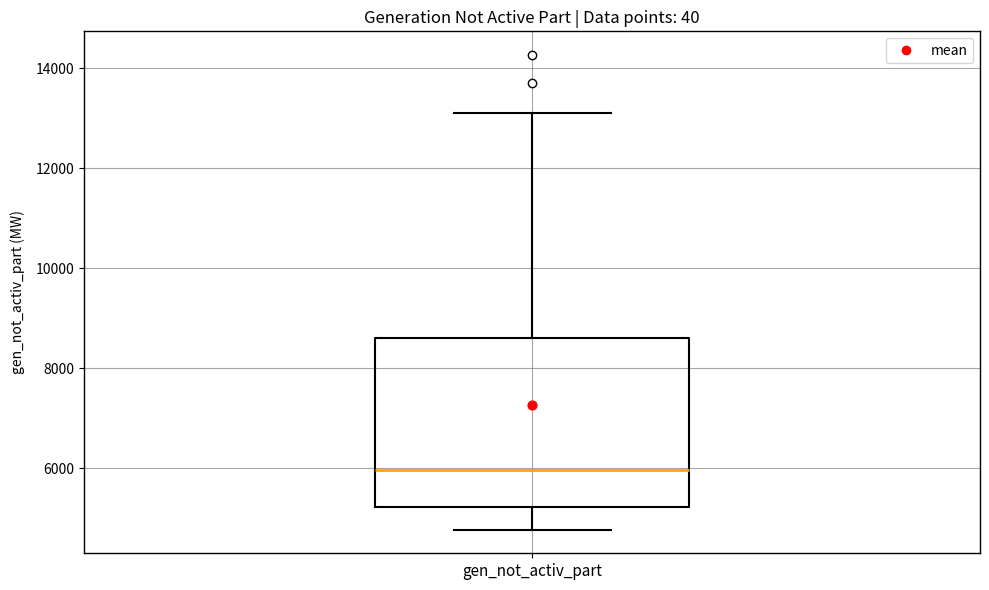

Where does the upper whisker of the box for gen_not_activ_part end on the y-axis? The values are not printed on the chart, so give them approximately, as read against the axis.

13200